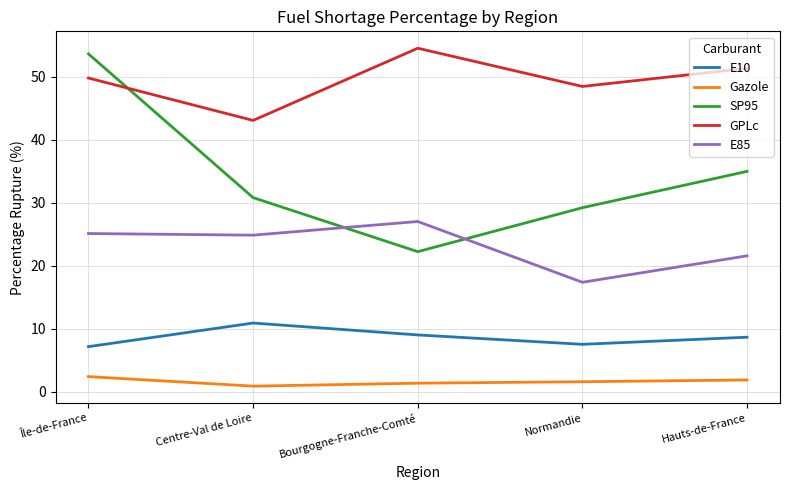

What is the average value of the GPLc series?

49.5